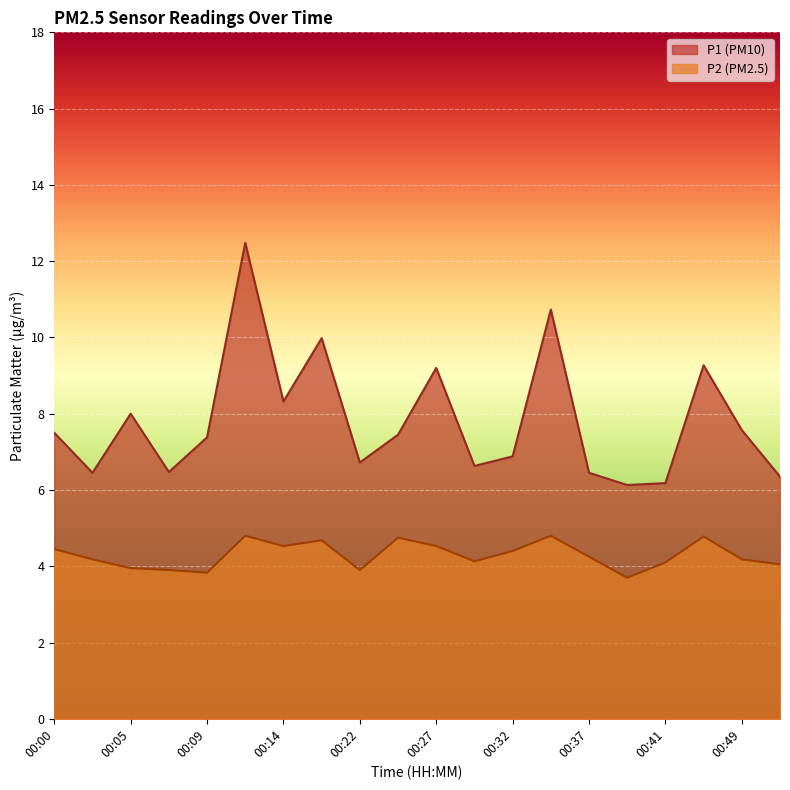

True or false: P2 has a value of 7.4 at 00:24.

False